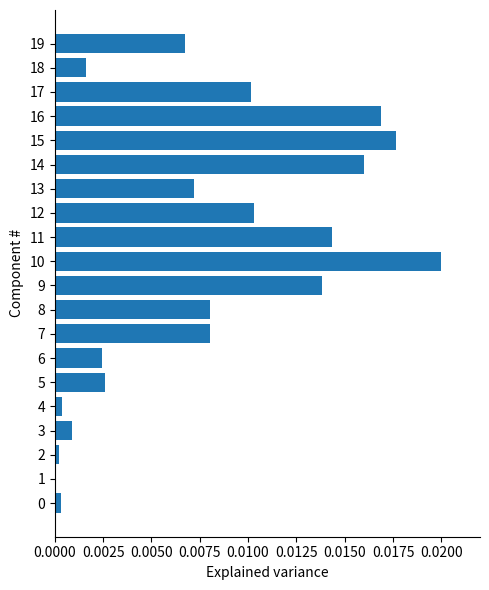

Which label corresponds to the largest value in the chart?

10